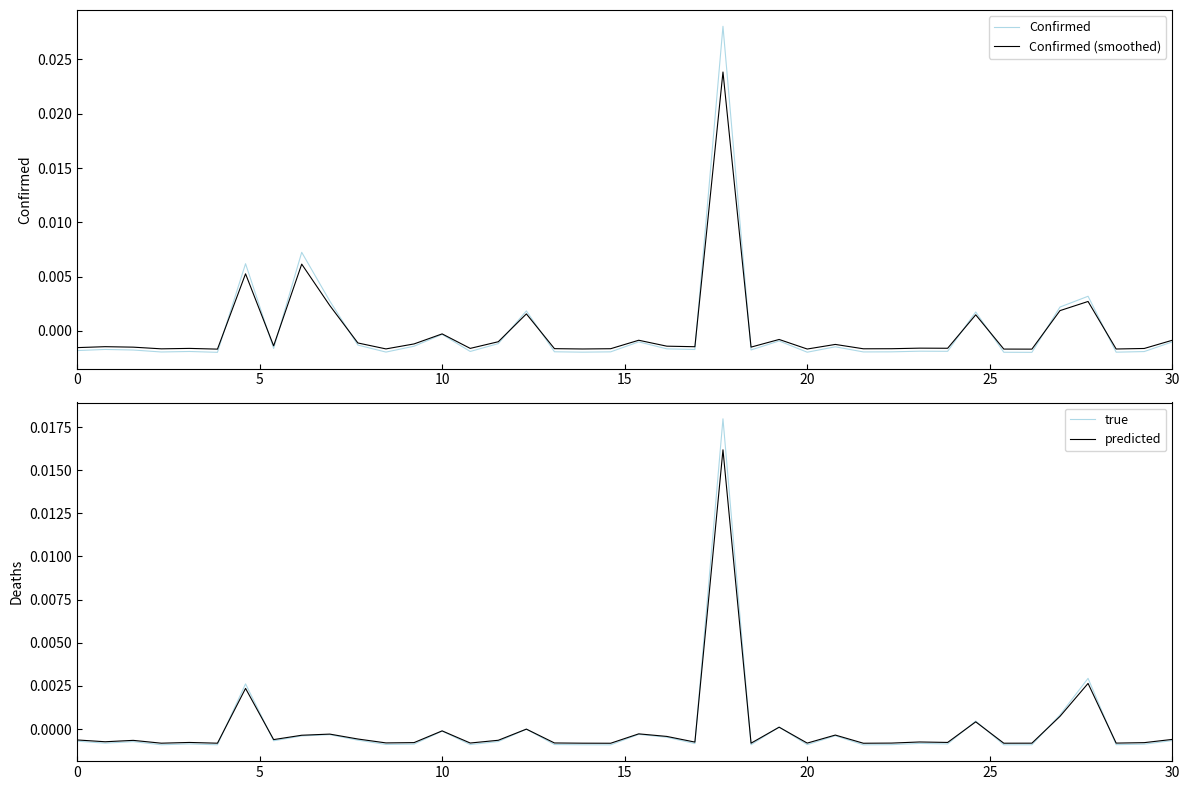

True or false: predicted has more than 0 points higher than both neighbors.

True